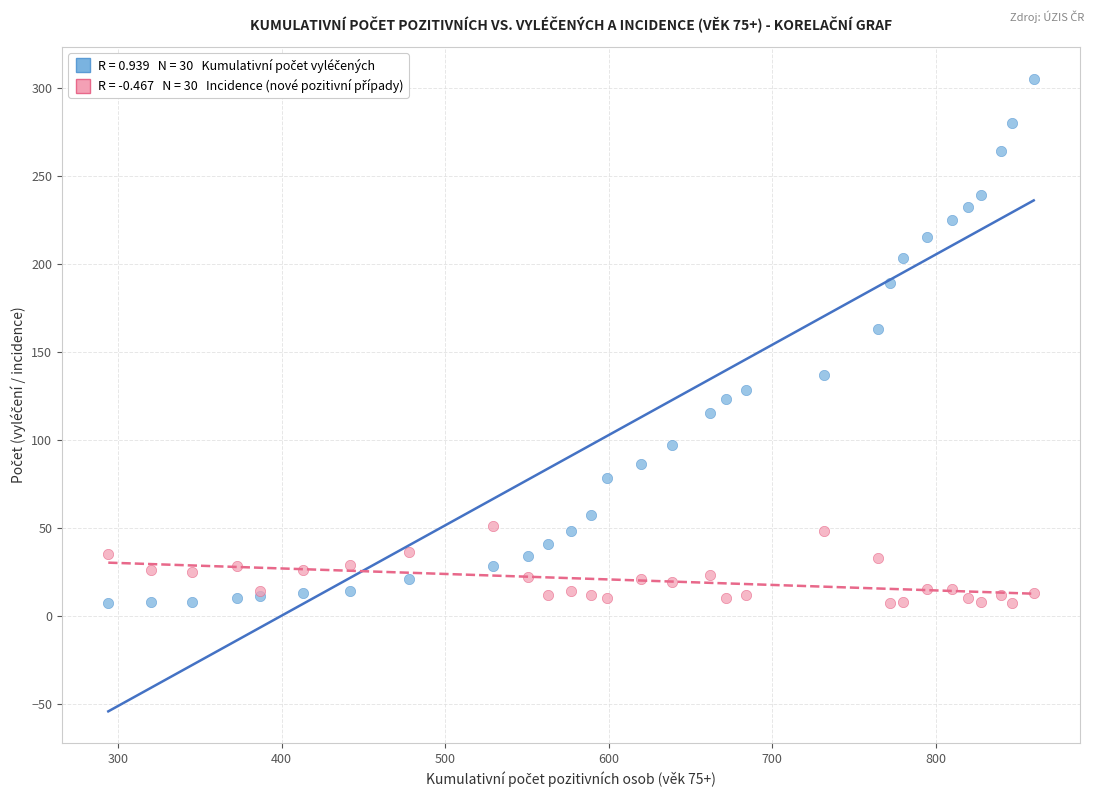

Across all series, what Y value is closest to 156?

163